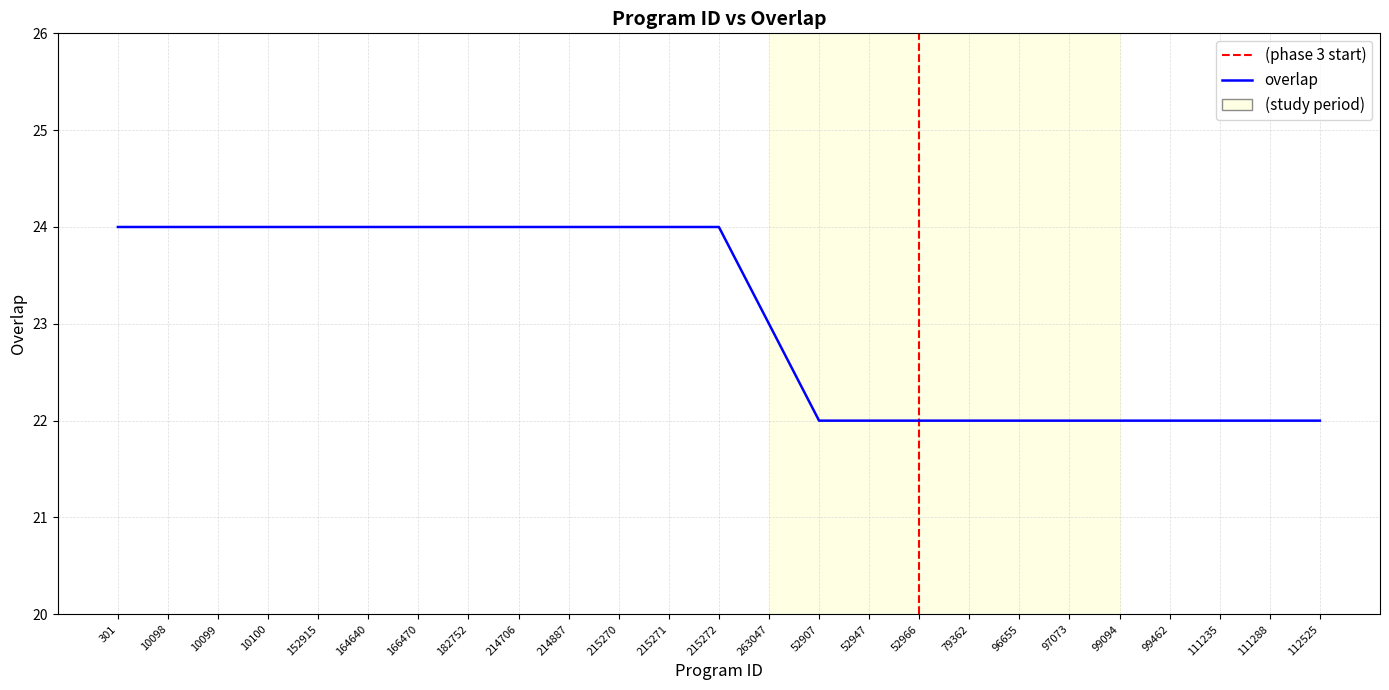

What is the sum of the values at 182752 and 10099?

48